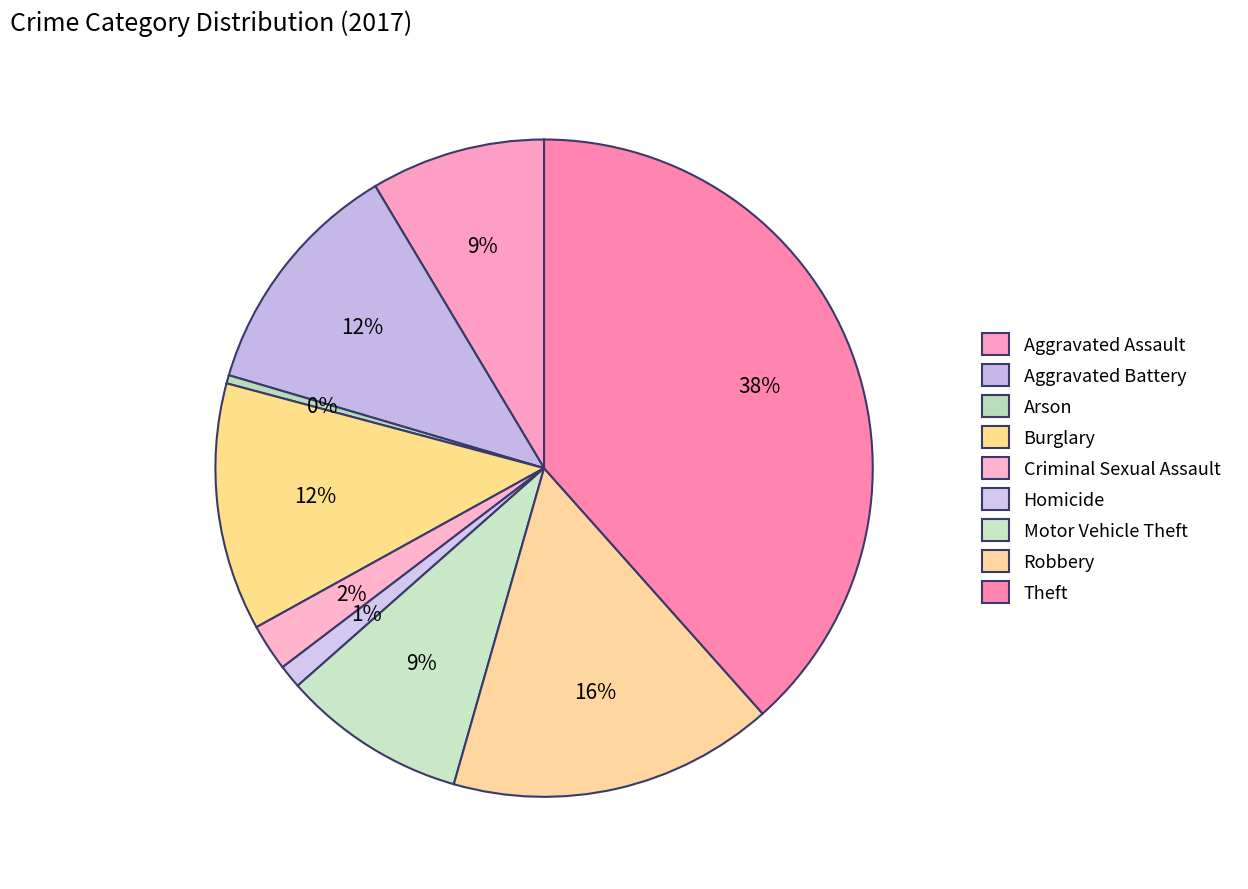

Count the number of slices in the pie.

9